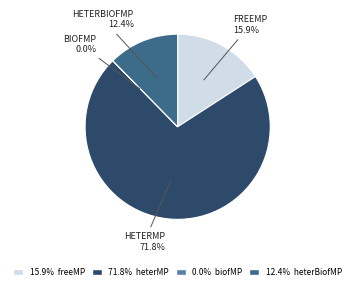

Is there a majority slice in this chart?

Yes